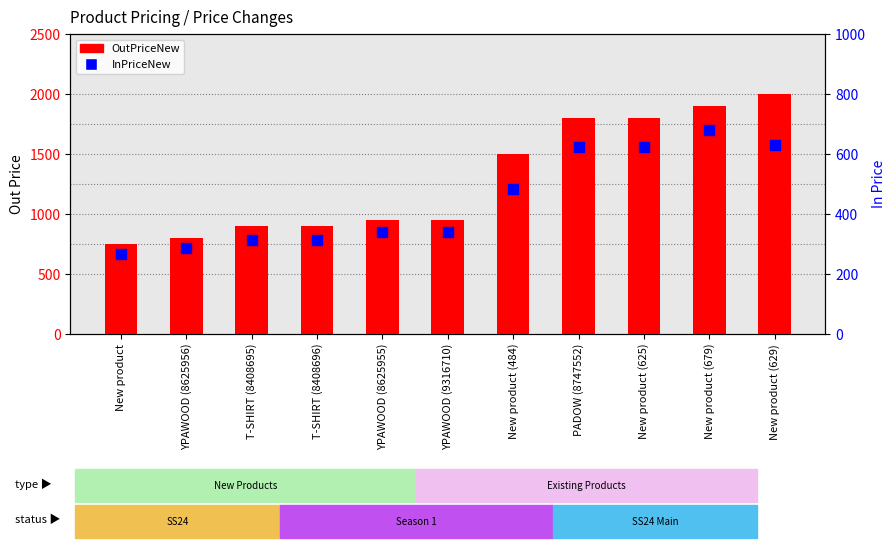

Which series contains the lowest Y value?

InPriceNew